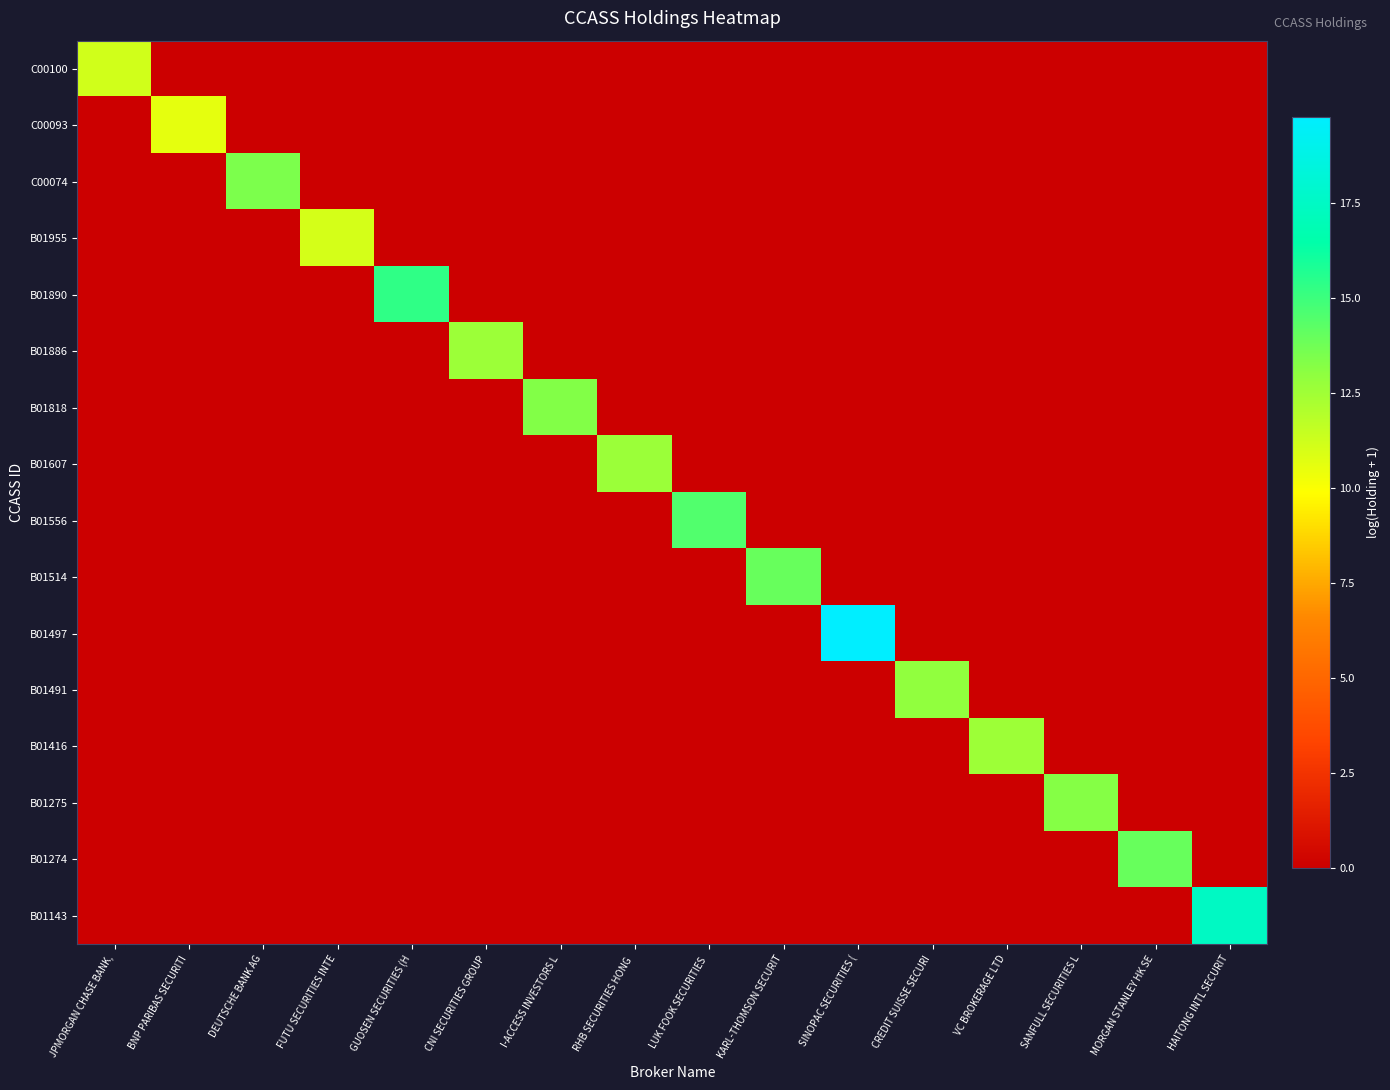

Between GUOSEN SECURITIES (H and JPMORGAN CHASE BANK,, which is larger?

JPMORGAN CHASE BANK,